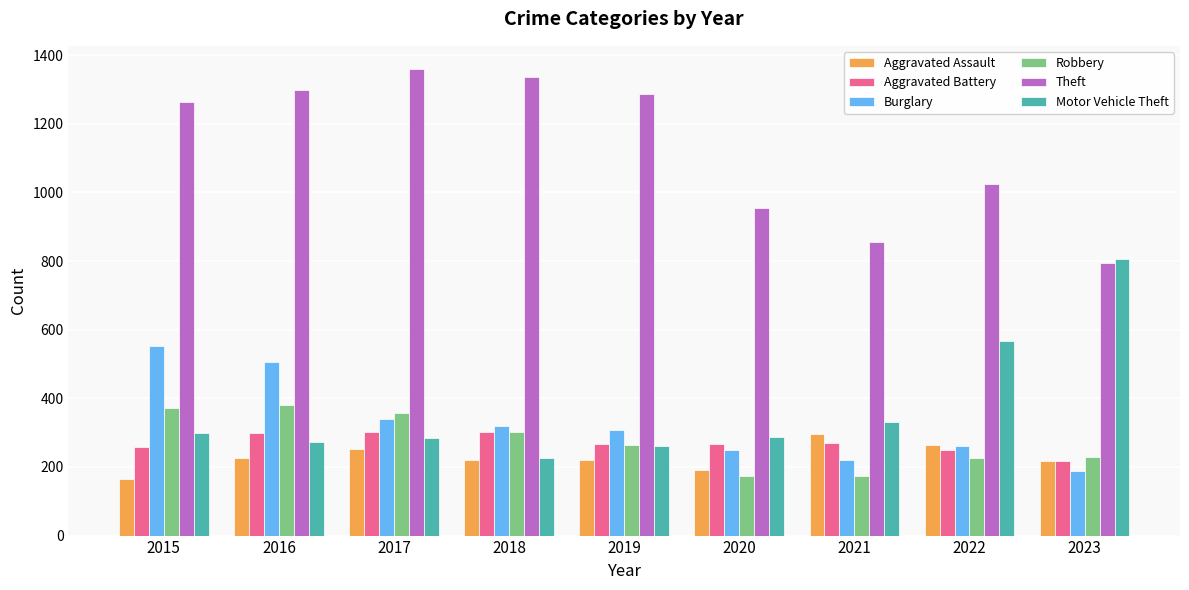

What is the sum of the Aggravated Battery values at 2016 and 2018?

600